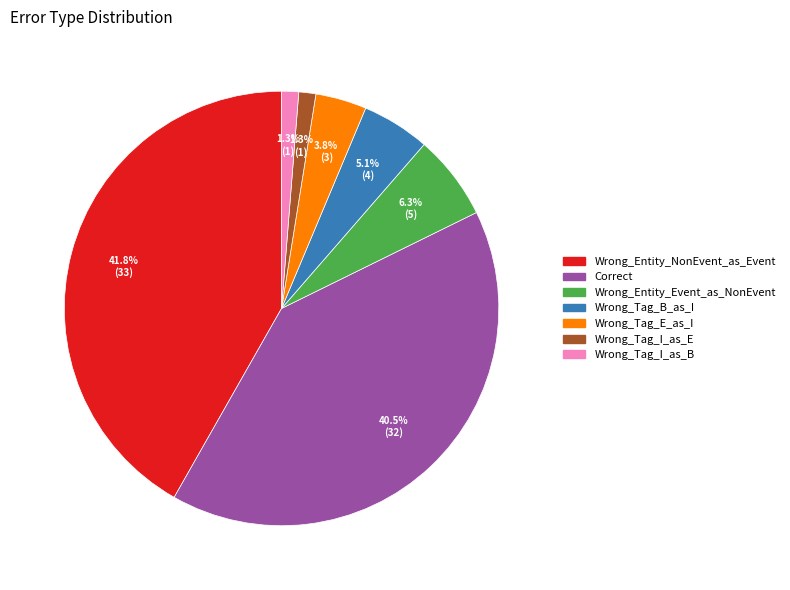

To the nearest percent, what is the combined percentage of Wrong_Entity_Event_as_NonEvent and Wrong_Tag_I_as_B?

8%